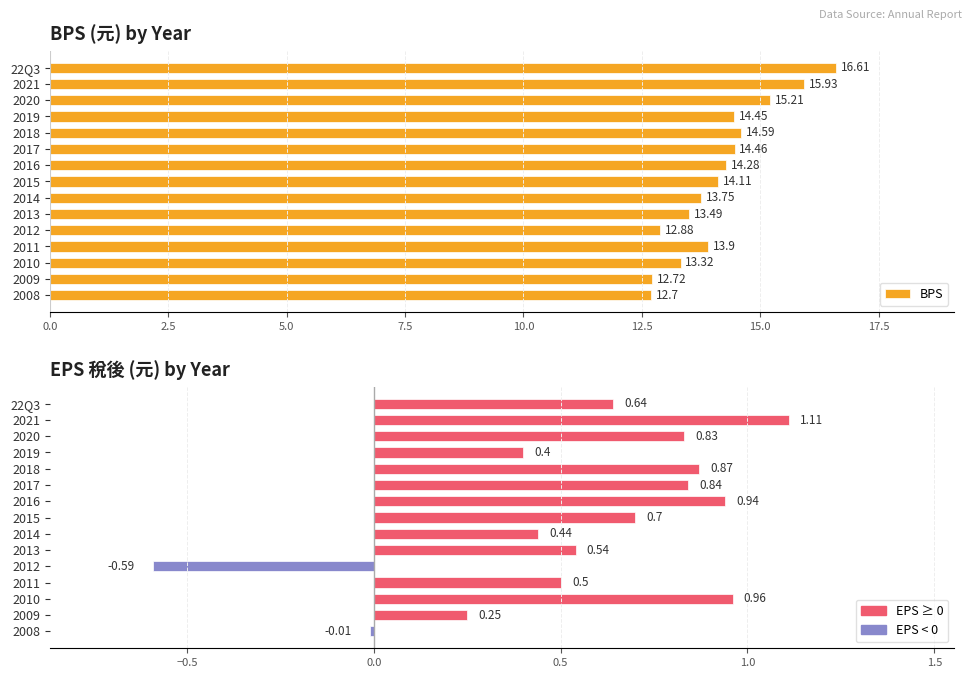

Does the chart contain any negative values?

Yes